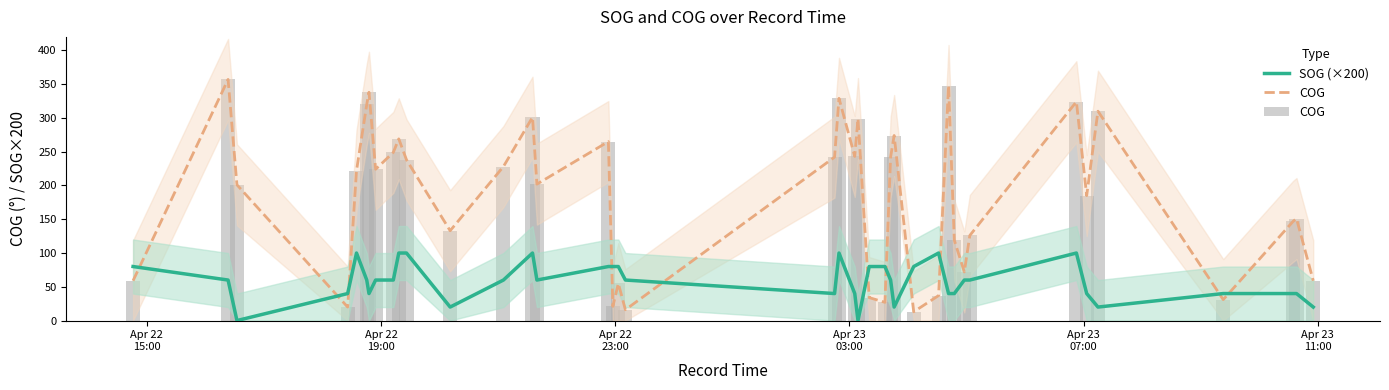

Which category has the highest value in the SOG (×200) series?

Apr 23
07:00